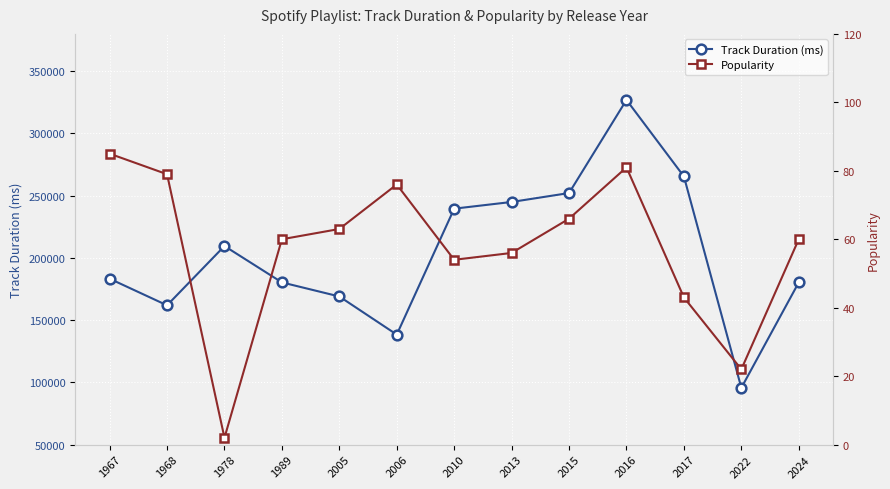

The Popularity series shows 63 at 2005. True or false?

True